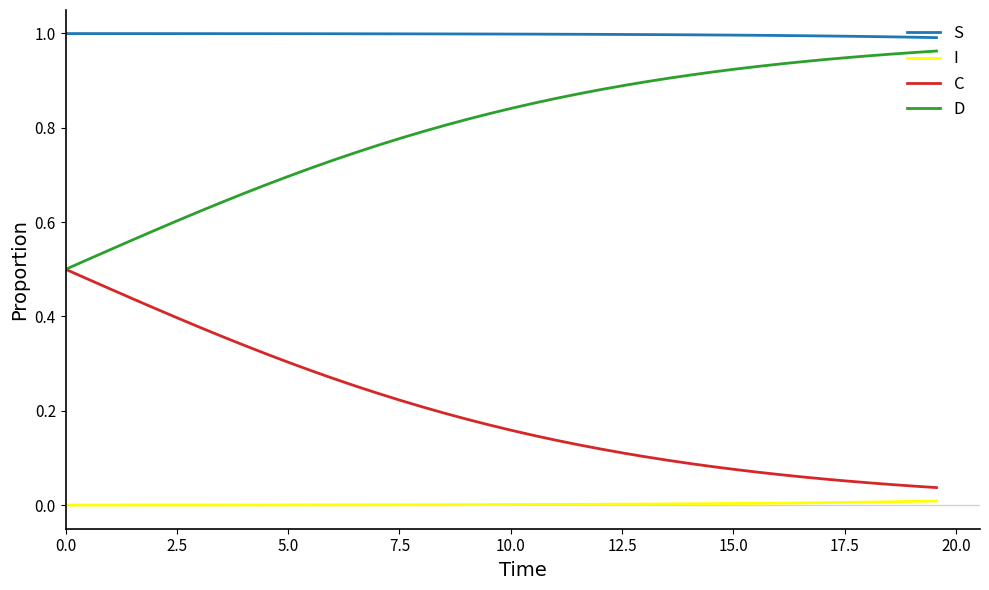

True or false: D and S cross at least once.

False